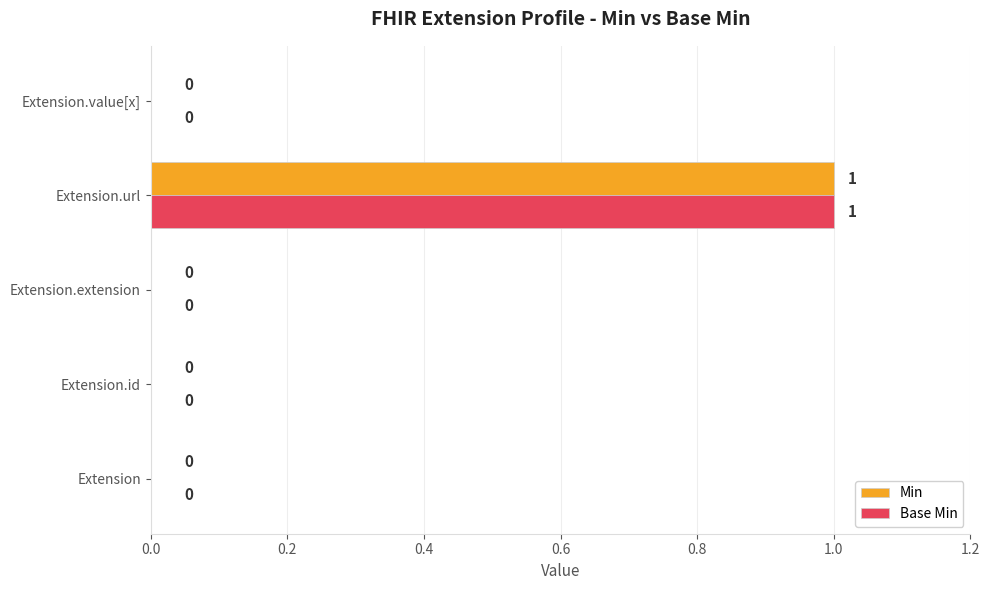

How many Base Min values are between 0 and 1?

5